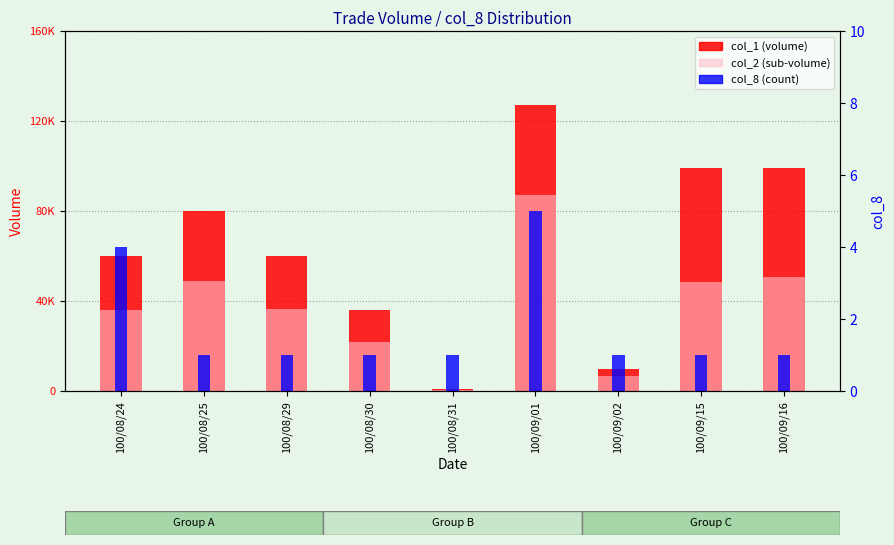

Reading left to right, what are all the values shown in this chart?

col_1 (volume): 60000	80000	60000	36000	1000	127000	10000	99000	99000
col_2 (sub-volume): 36100	48800	36600	21600	660	86990	6500	48510	50490
col_8 (count): 4	1	1	1	1	5	1	1	1